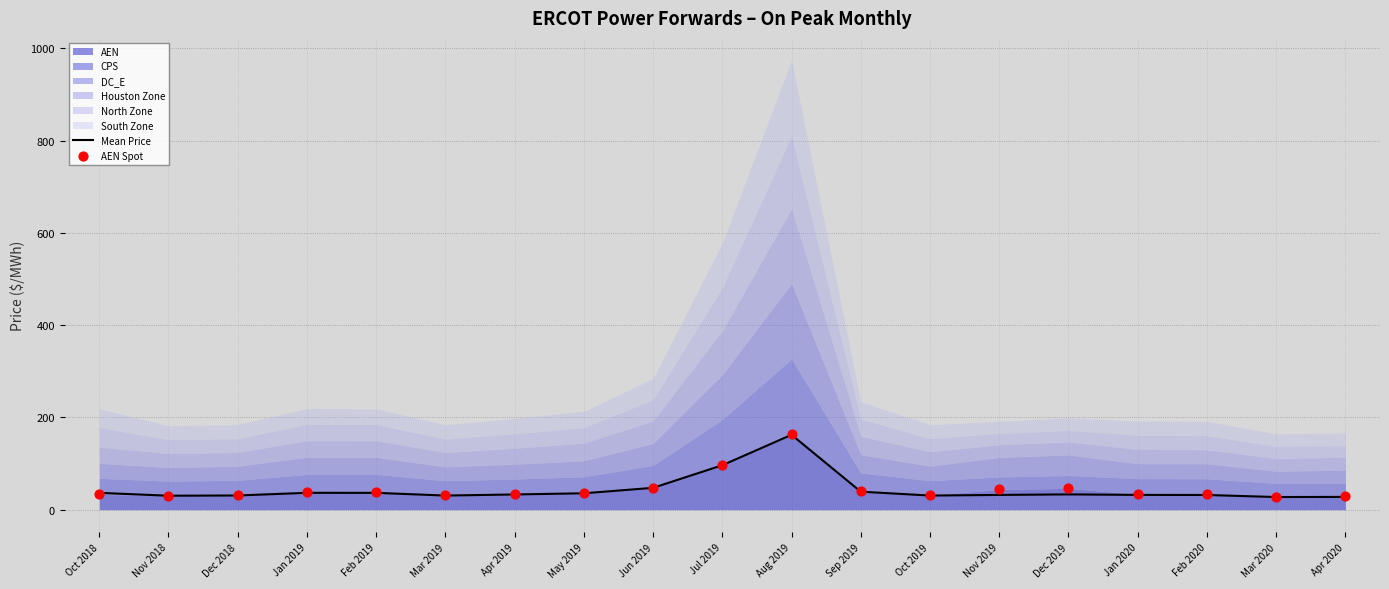

True or false: Mean Price has a value of 32.1 at Jan 2020.

True